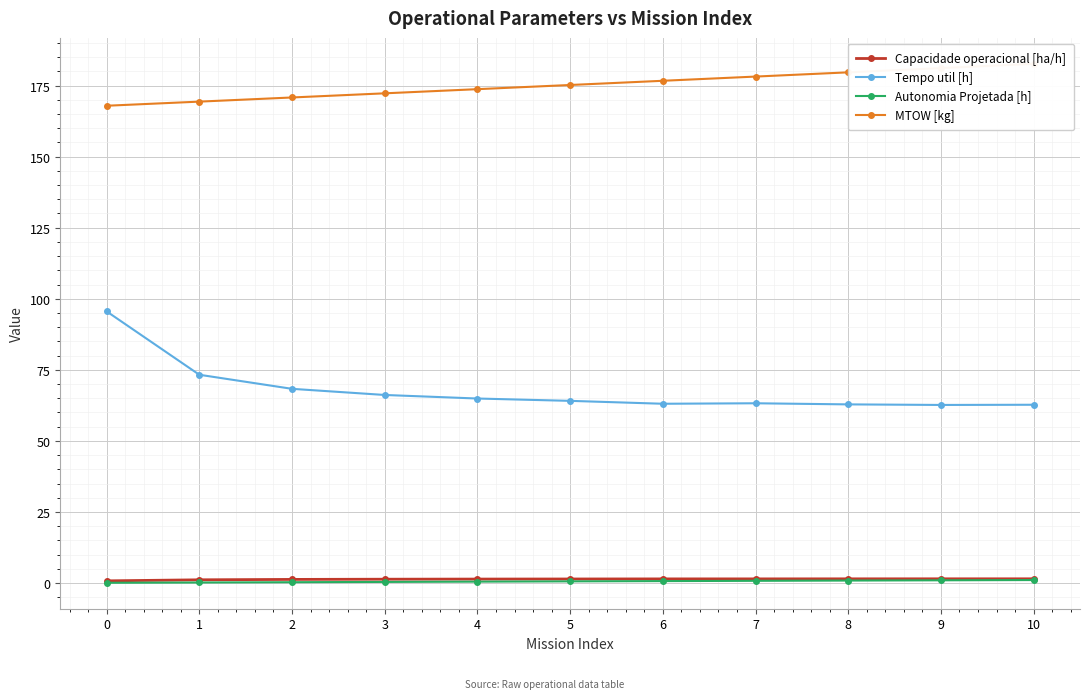

Which series has the largest range (max minus min)?

Tempo util [h]